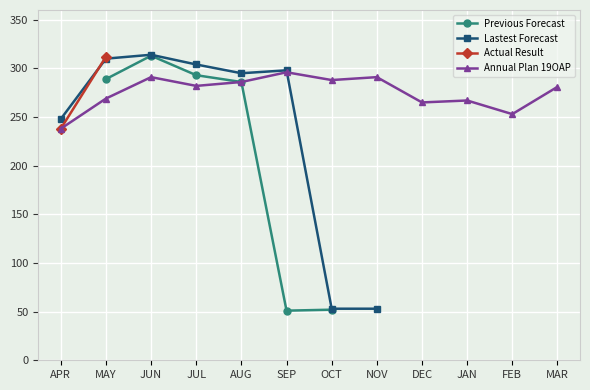

At which label does Previous Forecast reach its peak?

JUN